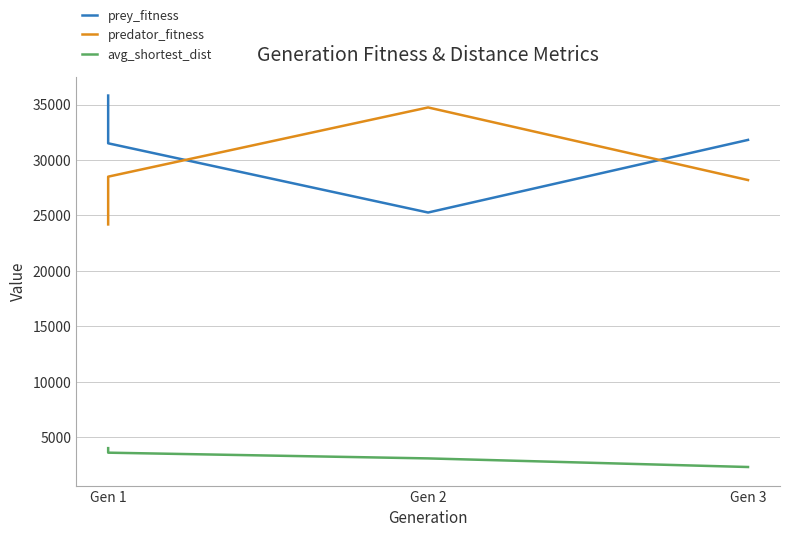

Which has a higher value, Gen 1 or Gen 1?

Gen 1